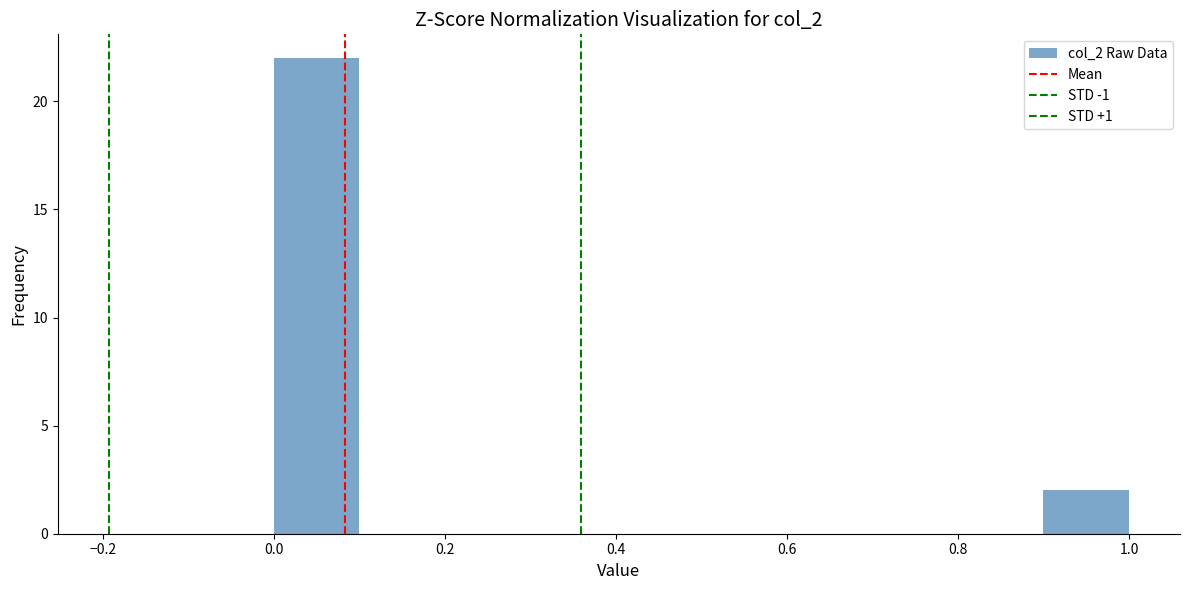

Which range on the x-axis has the tallest bar?

0.0 to 0.1